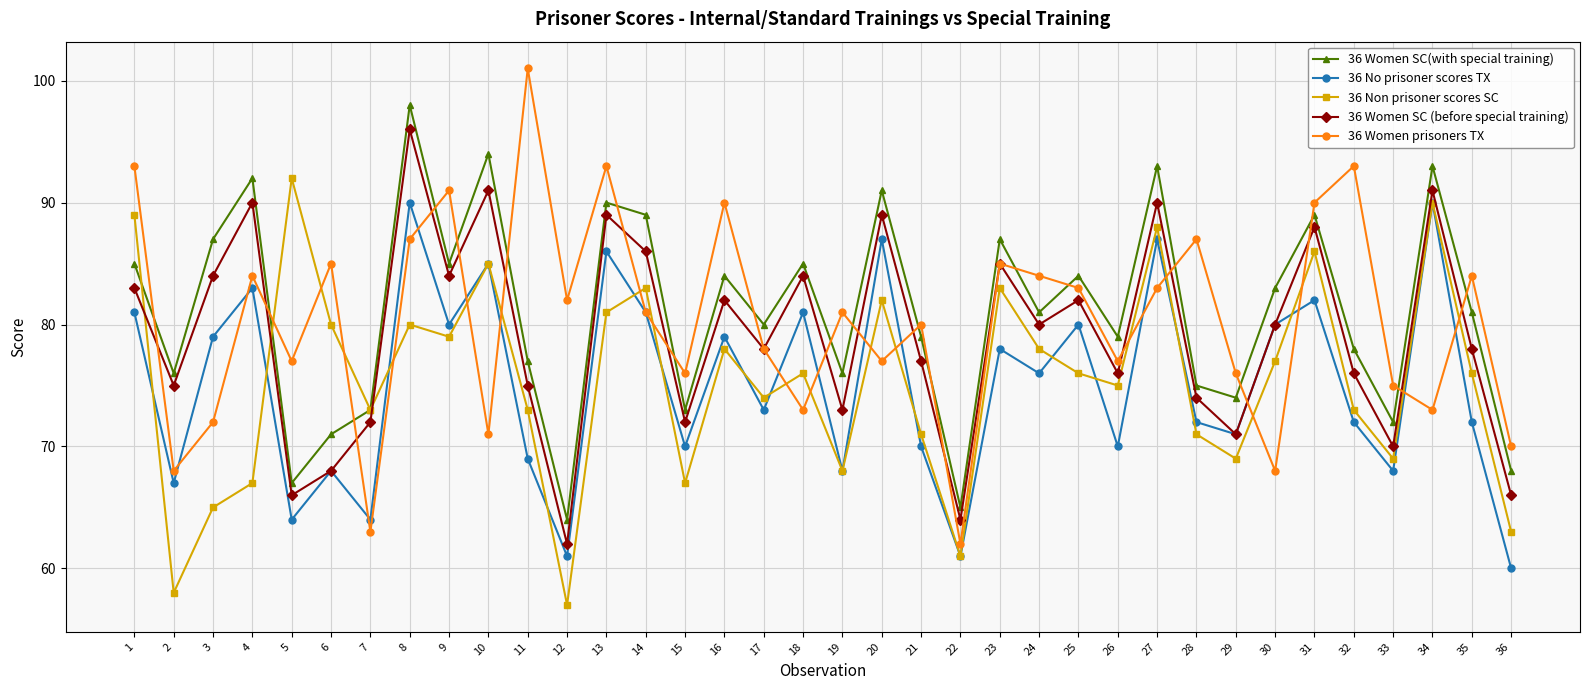

Rank the series by their maximum value, from lowest to highest.

36 No prisoner scores TX, 36 Non prisoner scores SC, 36 Women SC (before special training), 36 Women SC(with special training), 36 Women prisoners TX